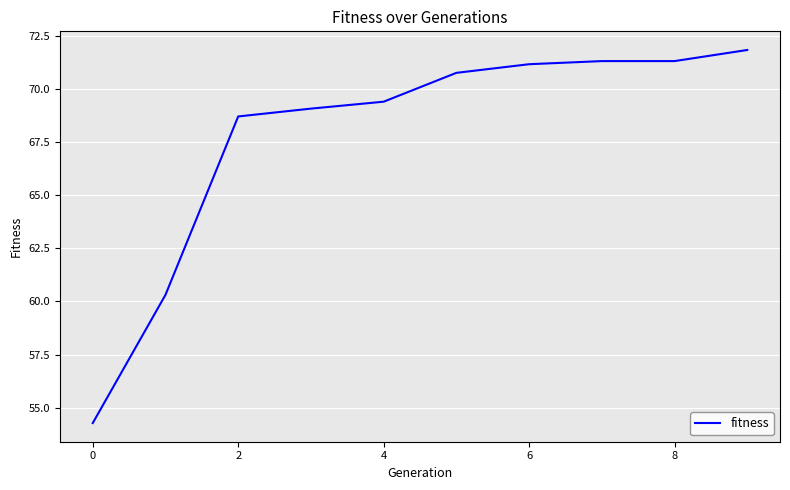

Reading right to left, list all the values displayed in this chart.

71.8	71.3	71.3	71.2	70.7	69.4	69.1	68.7	60.3	54.3